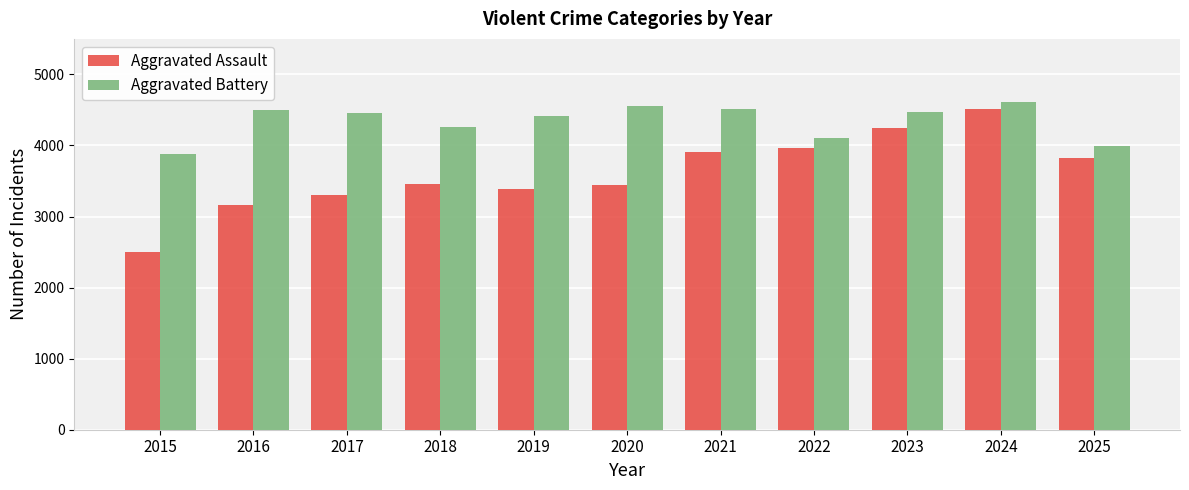

Are the bars grouped side by side (vs. stacked)?

Yes